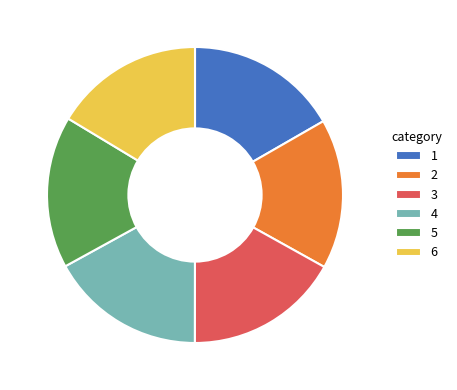

The 3 slice represents 17% of the pie. True or false?

True